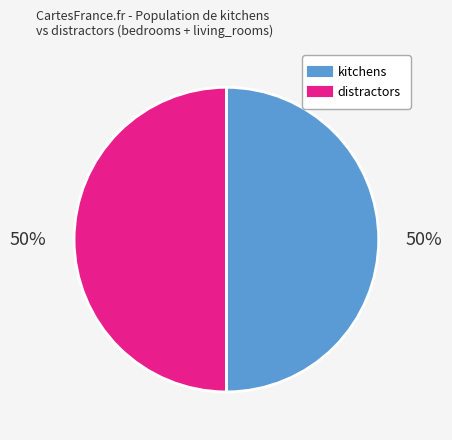

To the nearest percent, what is the average slice percentage?

50%